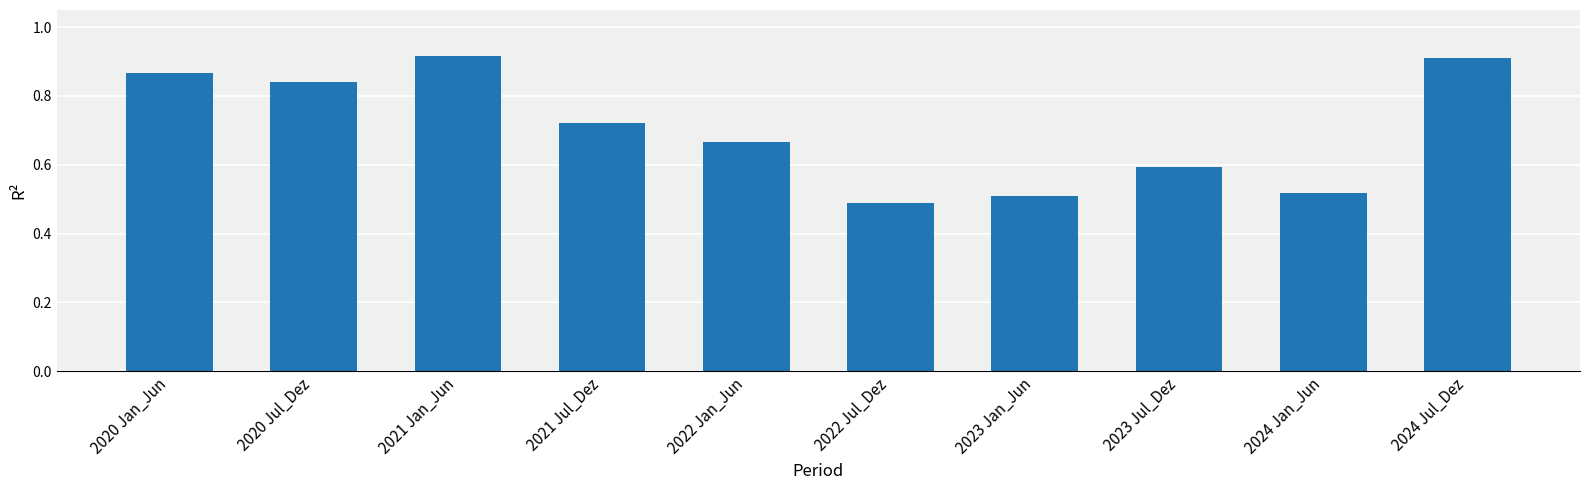

What is the sum of all values?

7.0